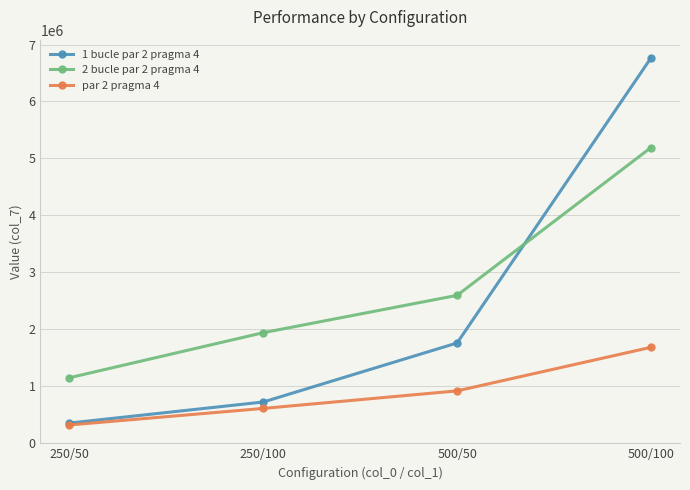

The value of par 2 pragma 4 at 500/100 is 936760.2. True or false?

False